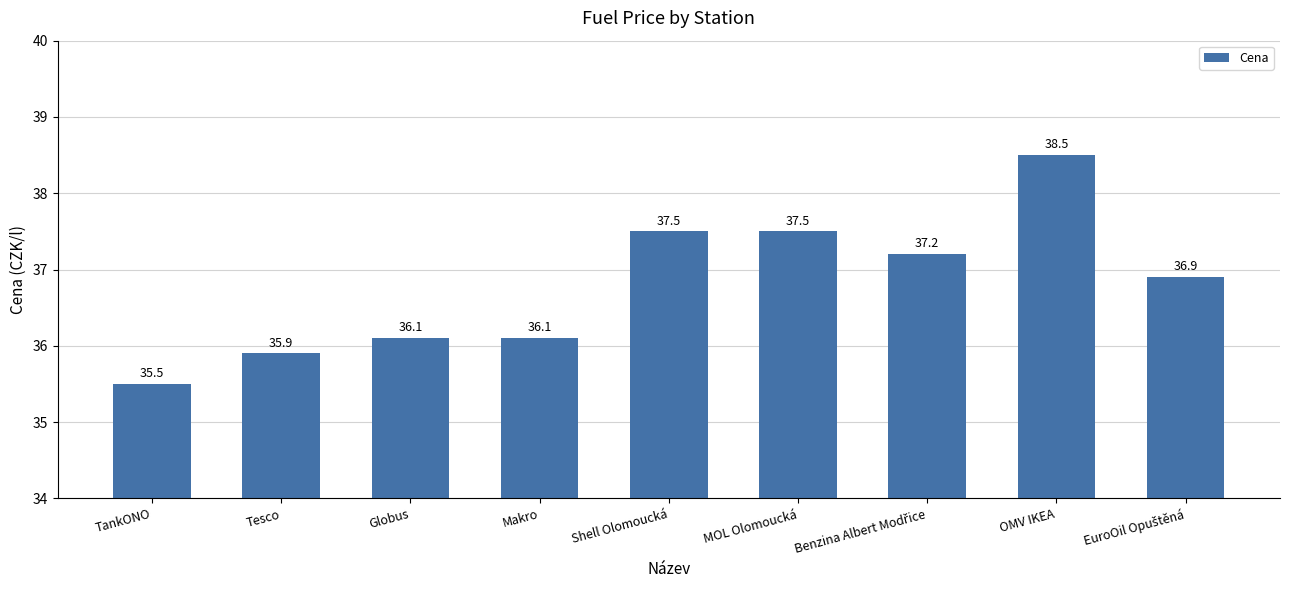

Read the value at Tesco.

35.9